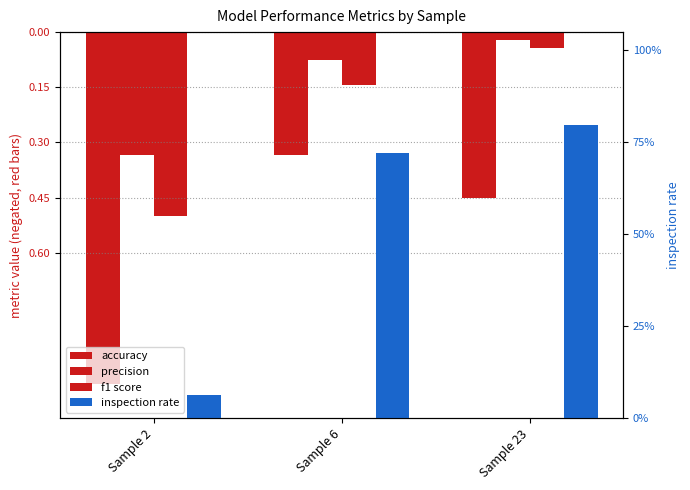

What is the average value of the f1_score series?

-0.2